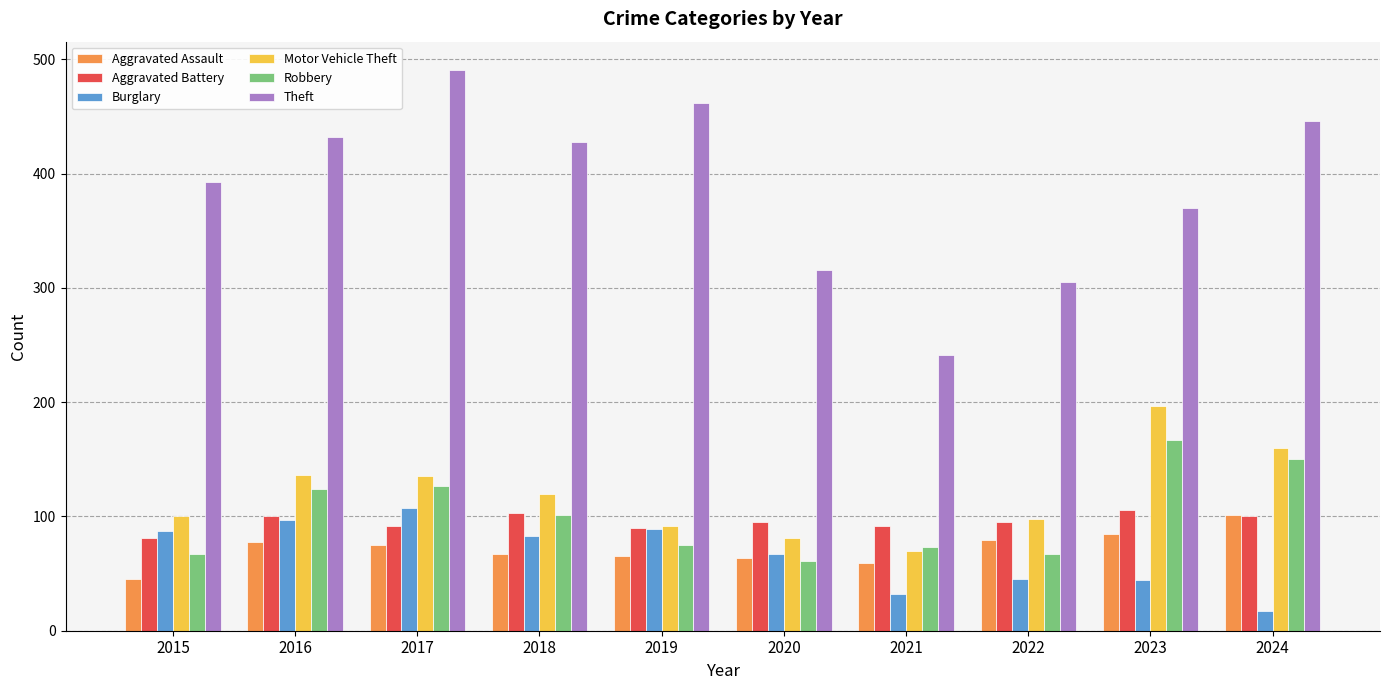

What value does the Burglary series have at 2019?

89